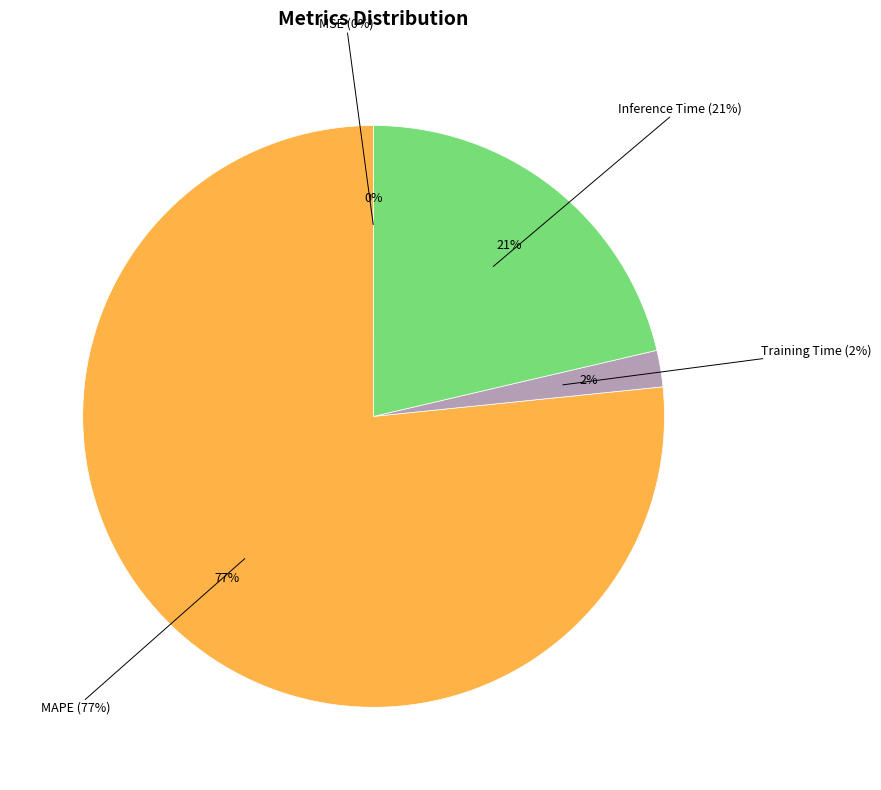

Count the number of slices in the pie.

4